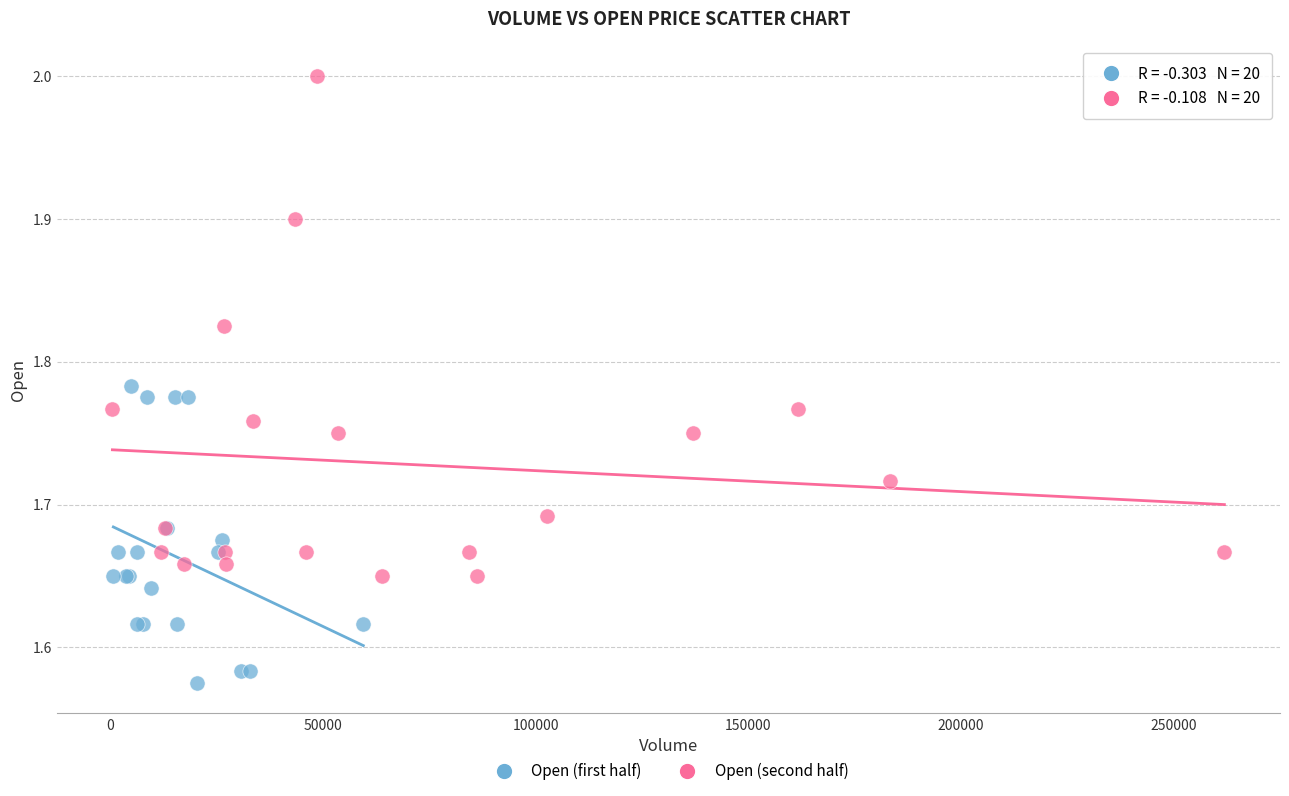

Which series has the widest spread of Y values?

Open (second half)